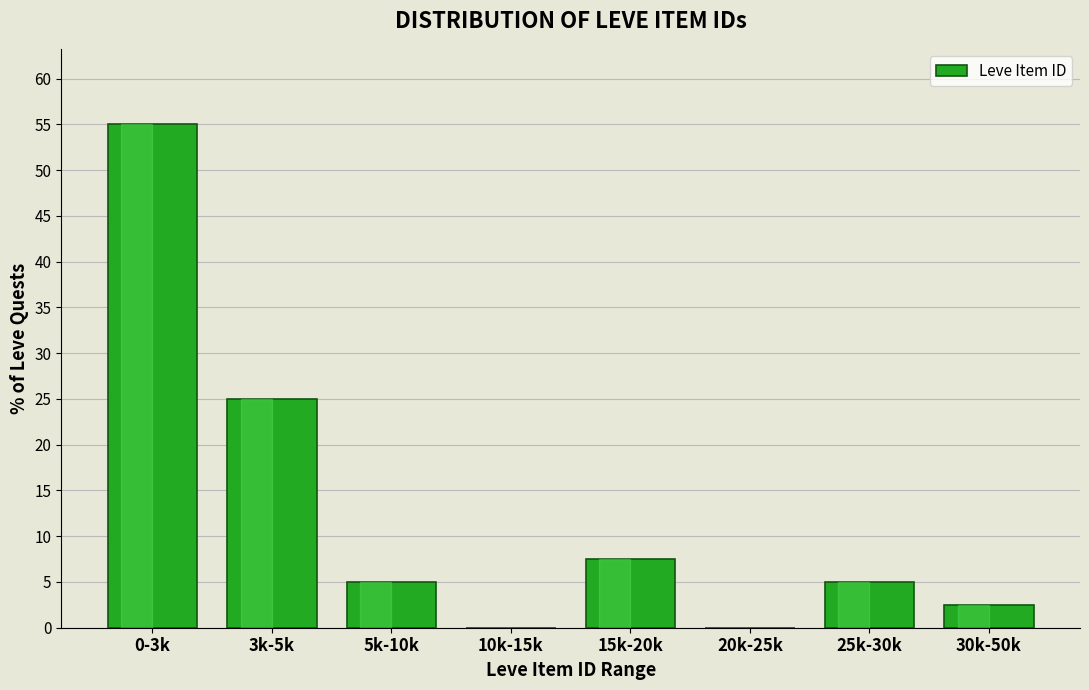

Reading left to right, transcribe all the data shown in this chart.

0-3k=55.0	3k-5k=25.0	5k-10k=5.0	10k-15k=0.0	15k-20k=7.5	20k-25k=0.0	25k-30k=5.0	30k-50k=2.5